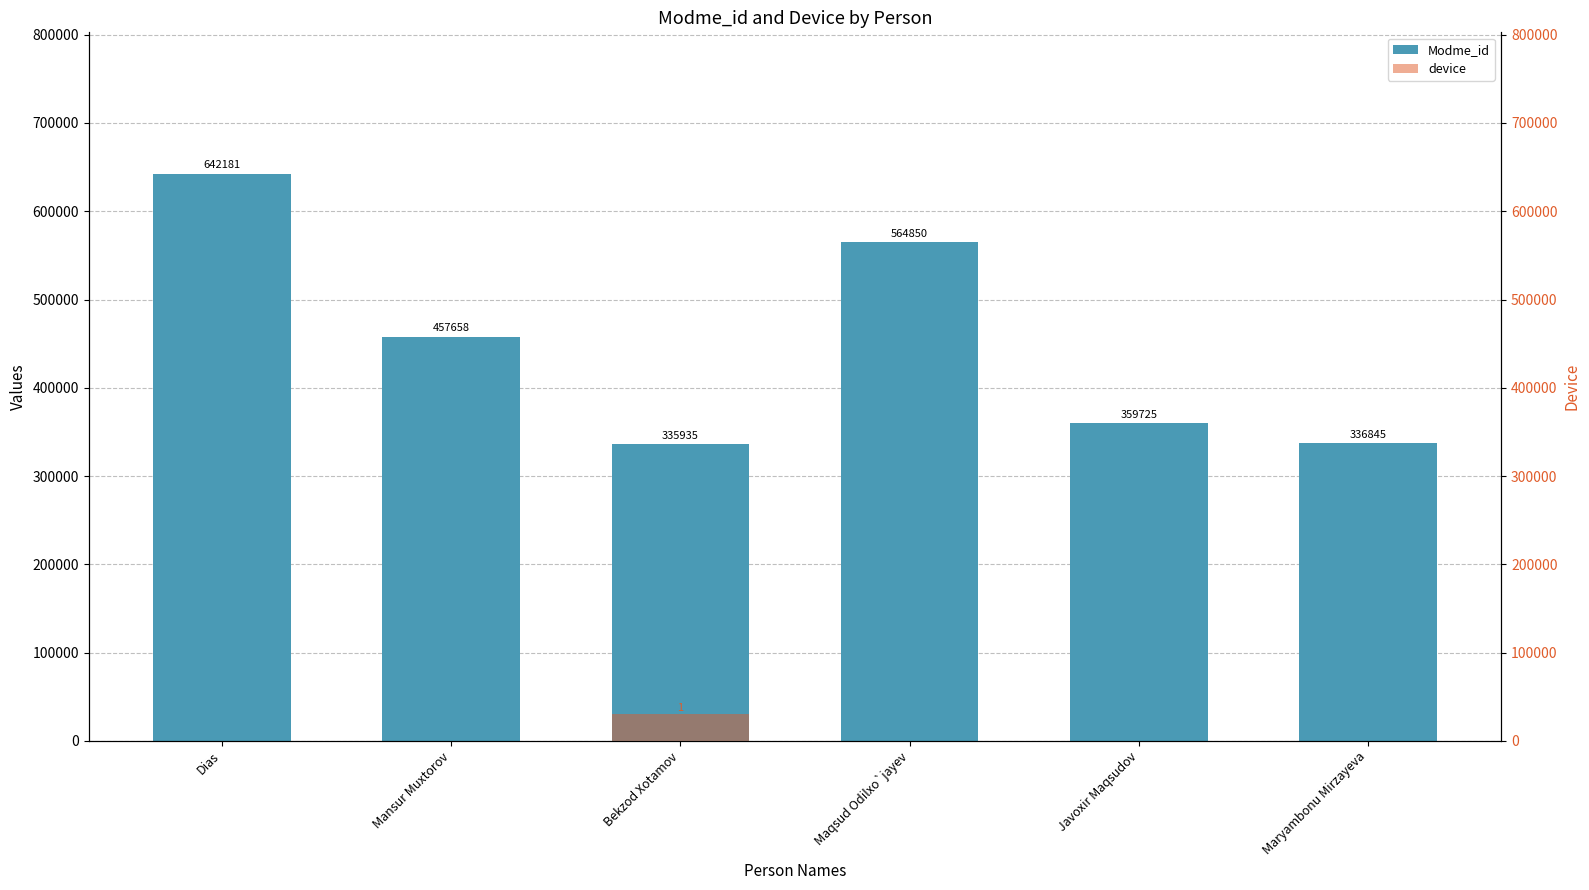

True or false: device has a value of 0 at Maryambonu Mirzayeva.

True